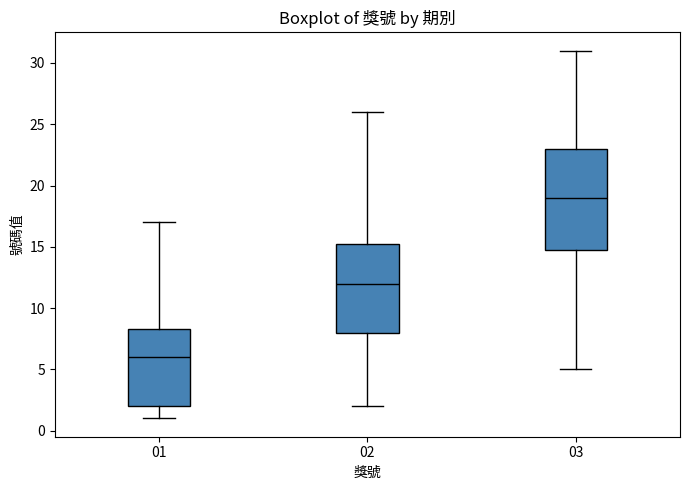

Reading left to right, transcribe this box plot: for each box, give where its median line is, the range the box spans, and where its two whiskers end, as read against the y-axis. The values are not printed on the chart, so give them approximately, as read against the axis.

01: median 6.0, box 2.0 to 8.5, whiskers 1.0 to 17.0
02: median 12.0, box 8.0 to 15.5, whiskers 2.0 to 26.0
03: median 19.0, box 15.0 to 23.0, whiskers 5.0 to 31.0